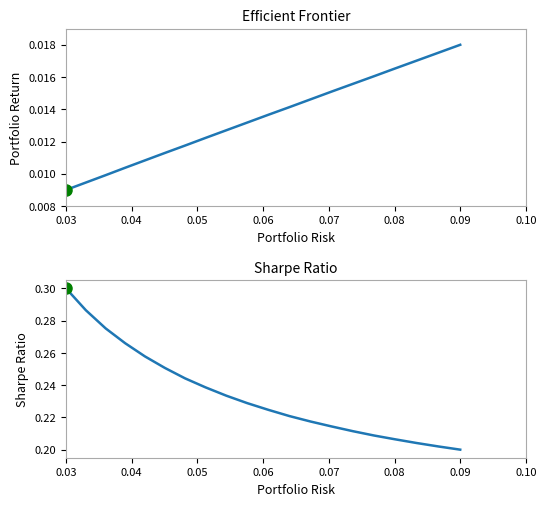

At which label is X closest to 0?

0.03